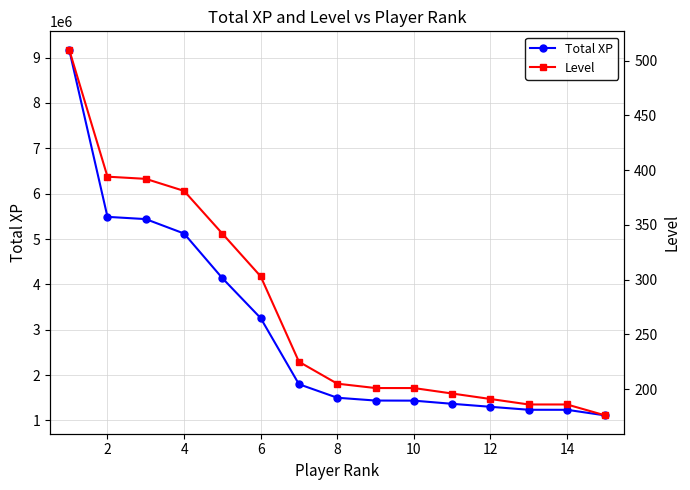

What is the maximum value for Total XP?

9175748